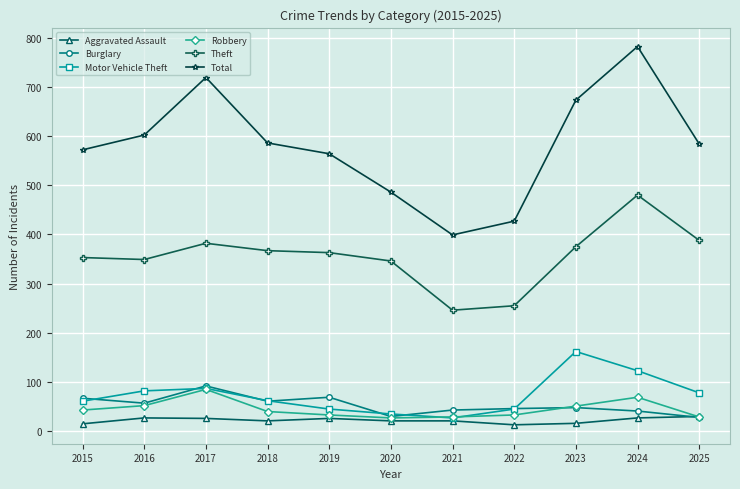

What is the difference between the maximum and minimum values in the Robbery series?

58